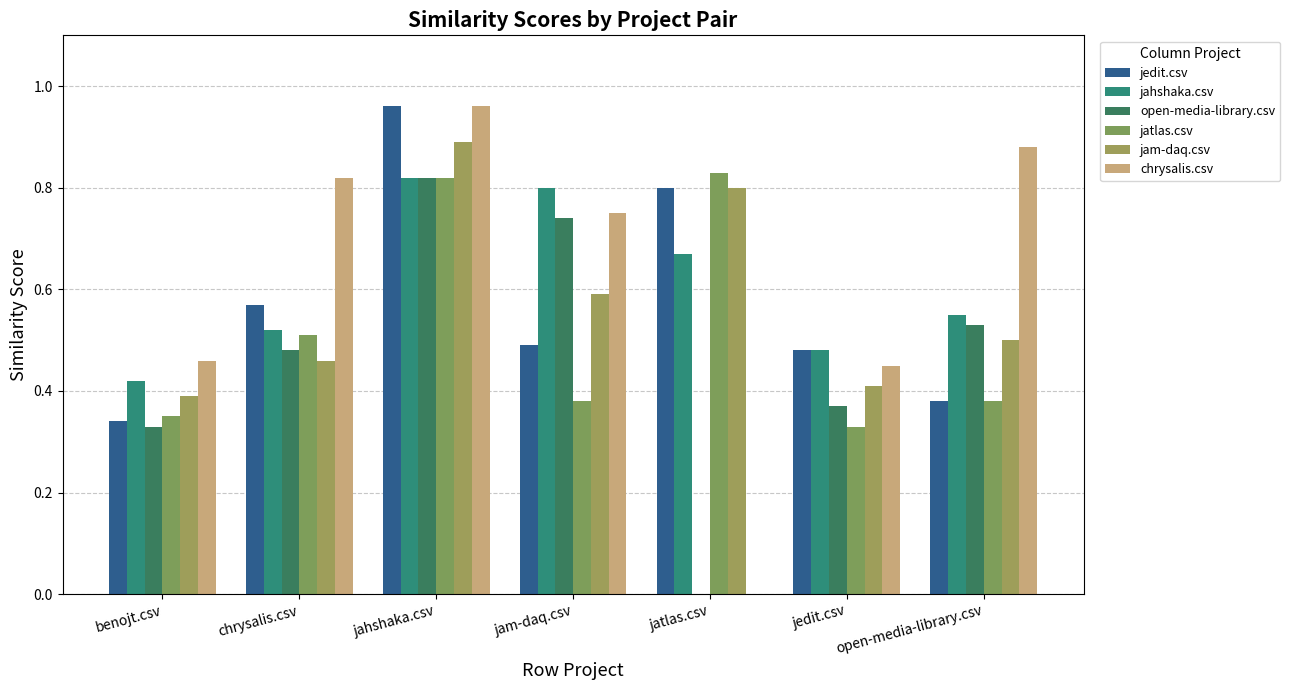

Which series changed the most between jam-daq.csv and open-media-library.csv?

jahshaka.csv